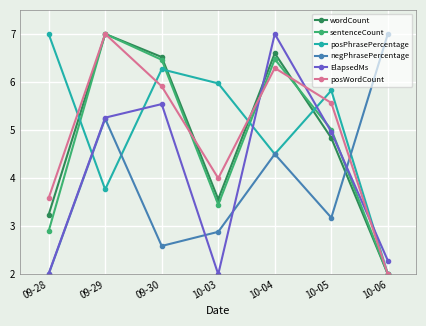

How many data points in posWordCount are less than 5?

3